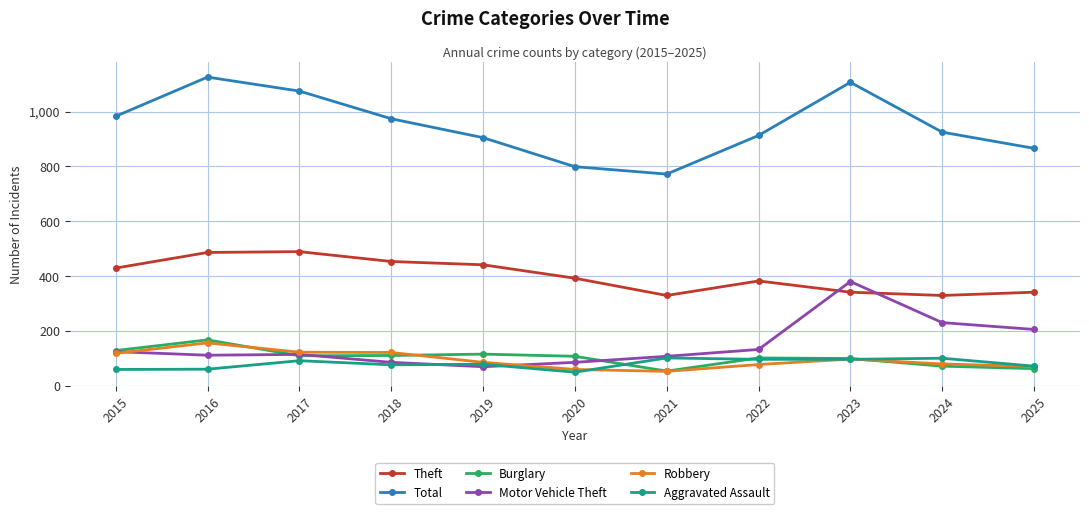

How many values in the Theft series are below 392?

5